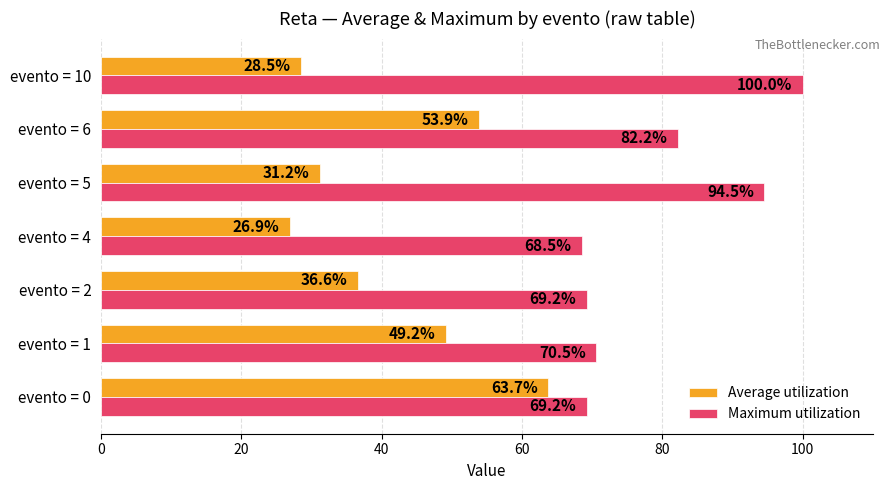

The Average utilization series shows 14.7 at evento = 1. True or false?

False